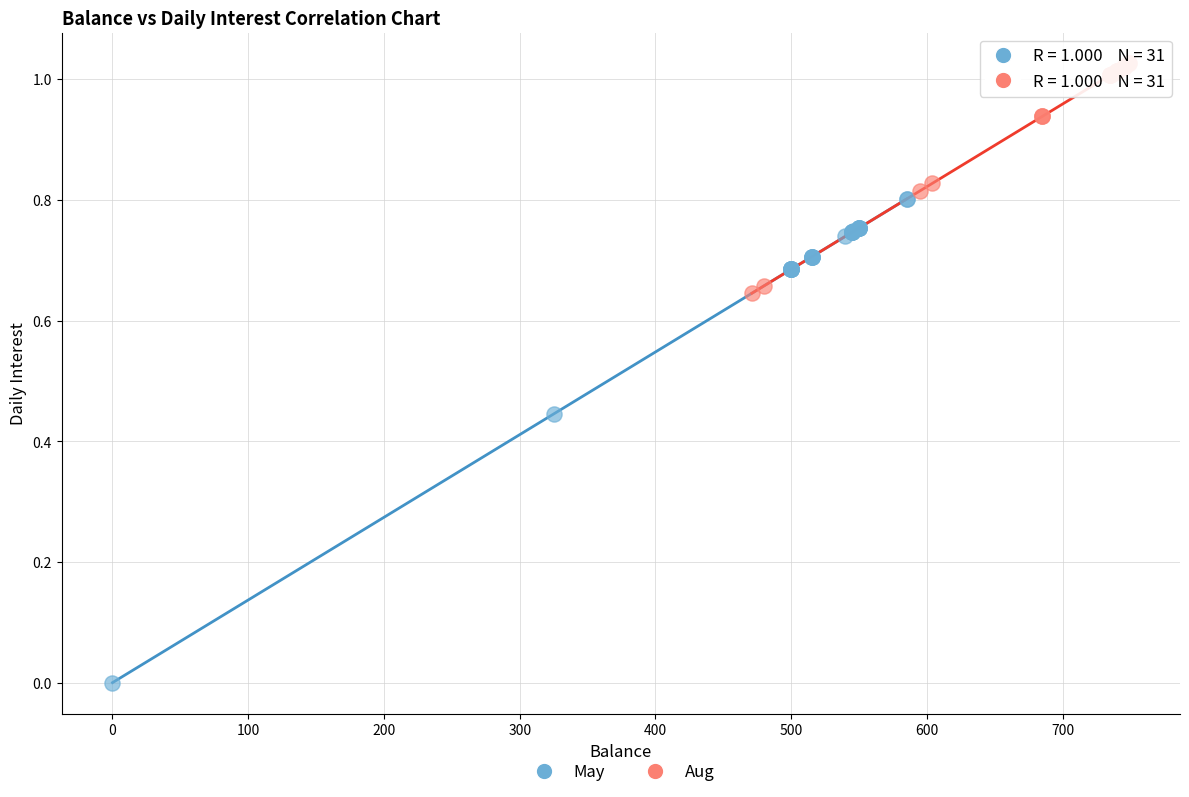

Which series has the largest Y range (max minus min)?

May